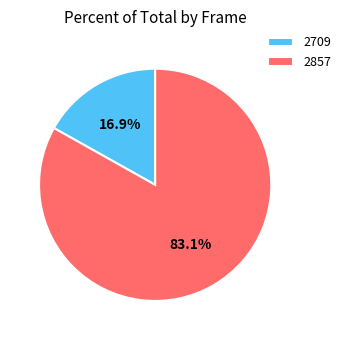

Approximately how many times larger is the value at 2857 compared to 2709?

4.9